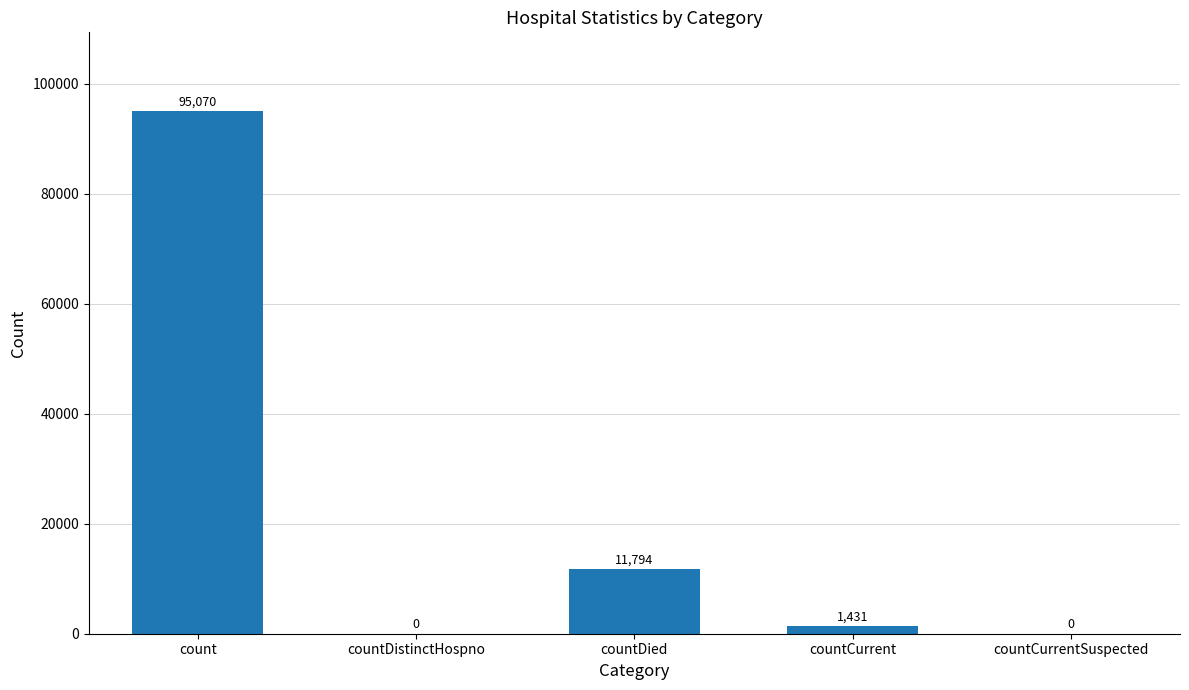

The value at countDistinctHospno is 0. True or false?

True